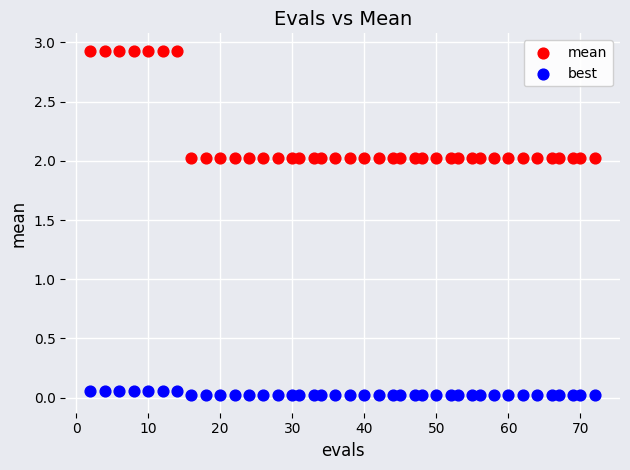

What are all the series names shown in the legend?

mean, best